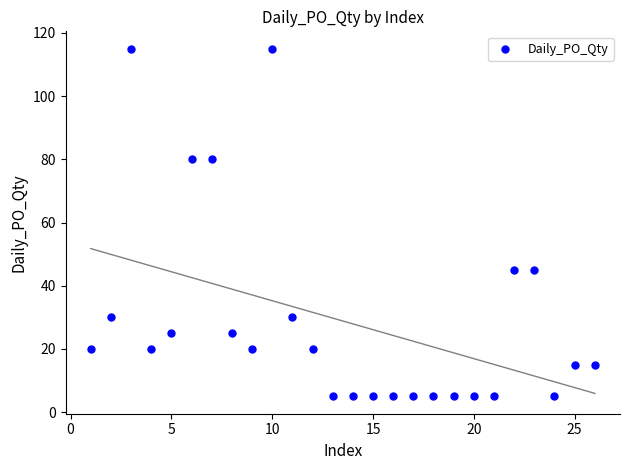

What is the range of X values (max minus min)?

25